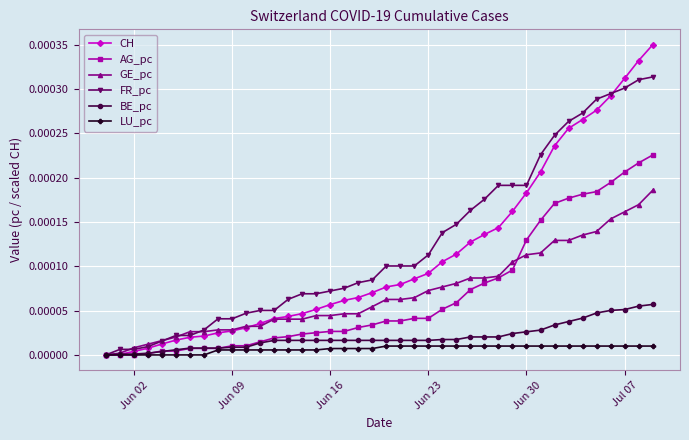

Which series has the largest range (max minus min)?

CH